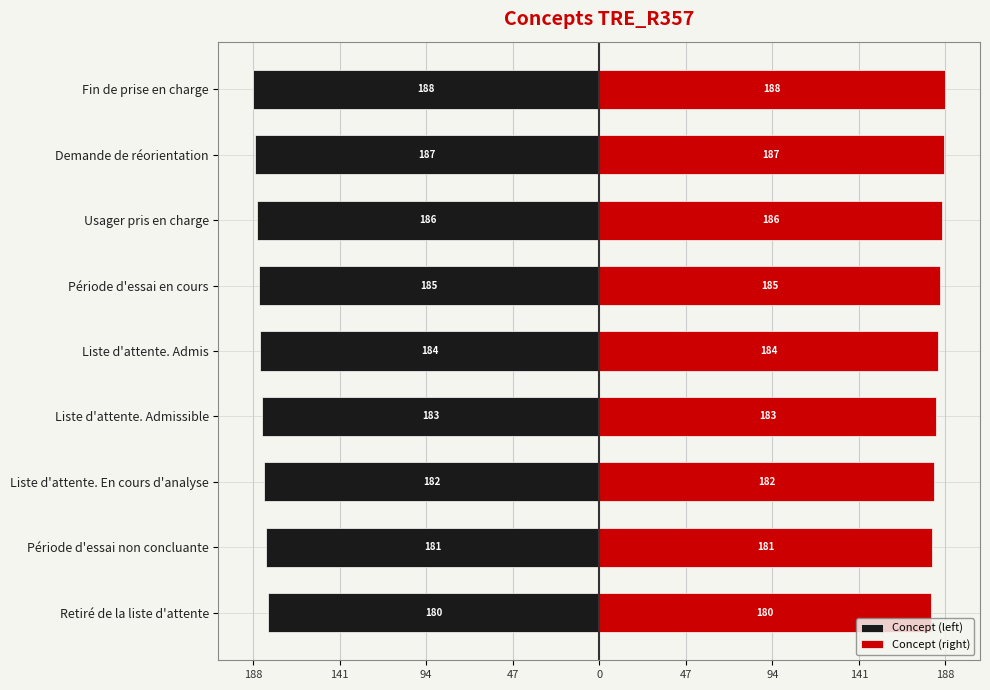

How many values in the Concept (left) series are below -184?

4